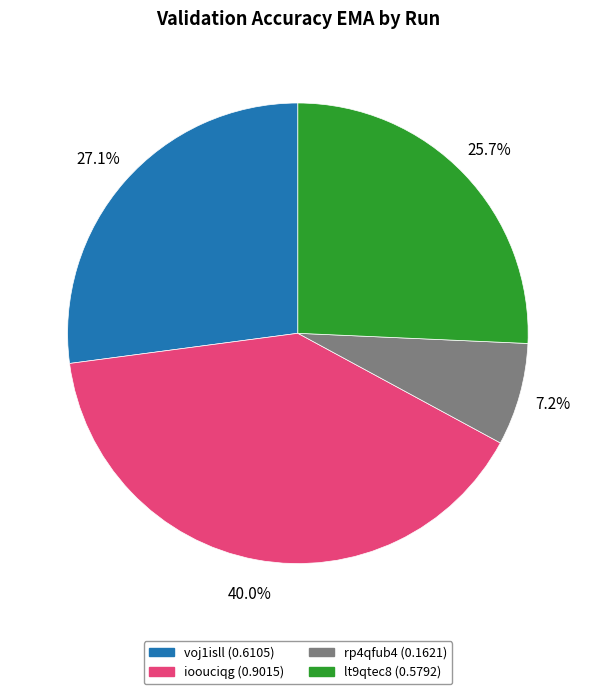

Between voj1isll (0.6105) and rp4qfub4 (0.1621), which is larger?

voj1isll (0.6105)